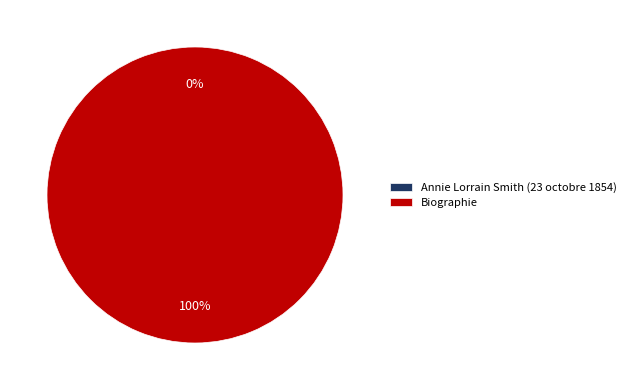

What is the change in value from Annie Lorrain Smith (23 octobre 1854) to Biographie?

+1